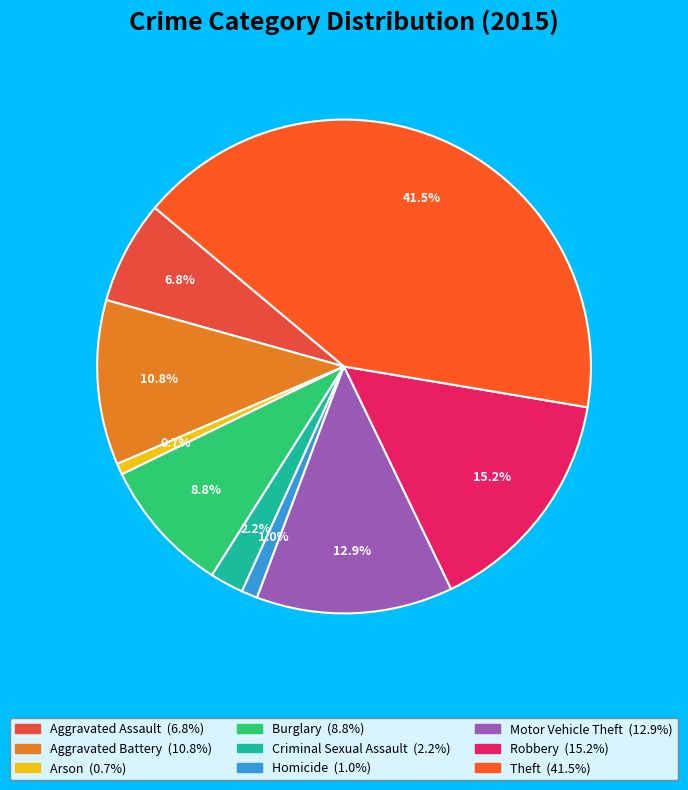

The Homicide slice represents 11% of the pie. True or false?

False